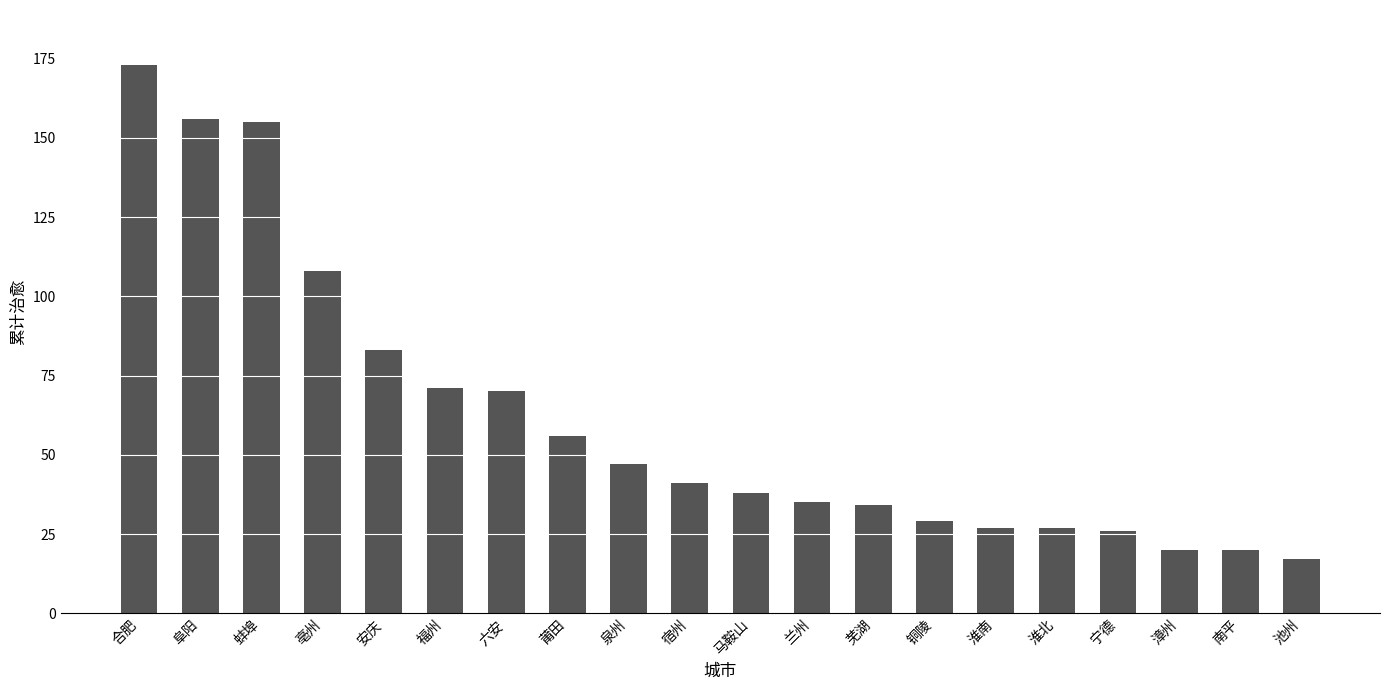

What position from the right is 淮南?

6